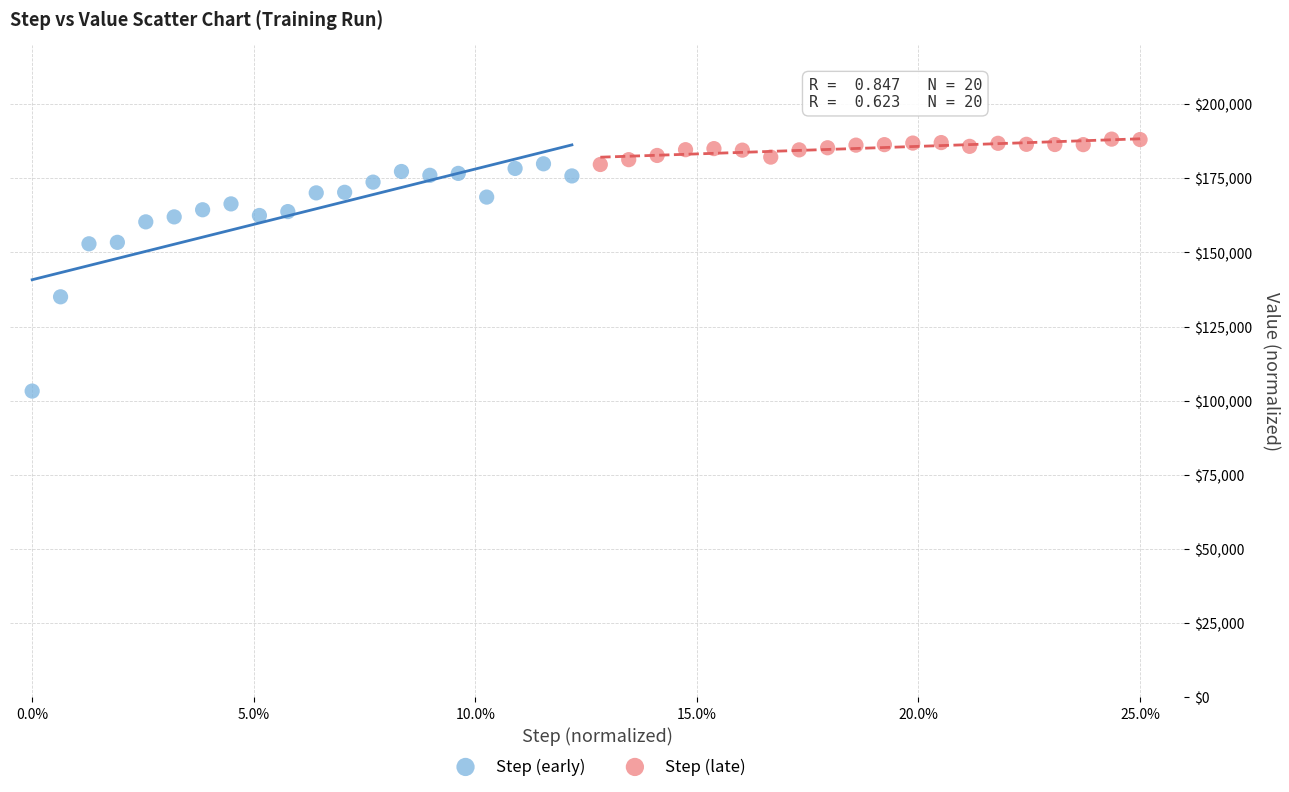

Which series has the largest Y range (max minus min)?

Step (early)